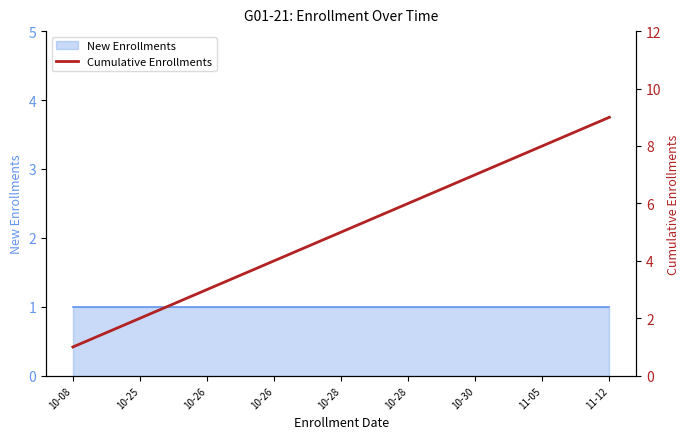

How many values are between 3 and 7?

5